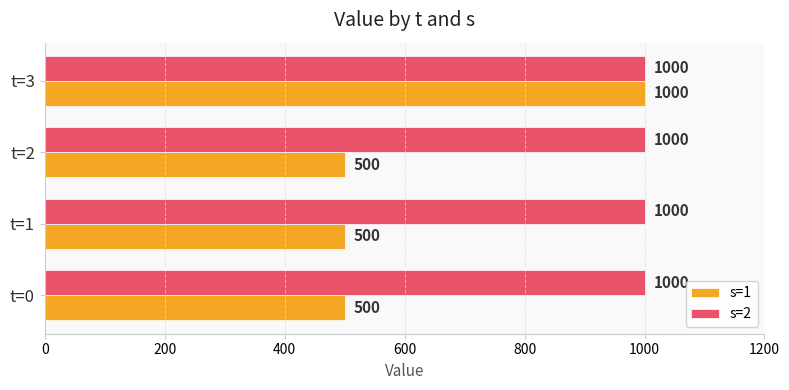

At t=1, list the series in order from largest to smallest.

s=2, s=1